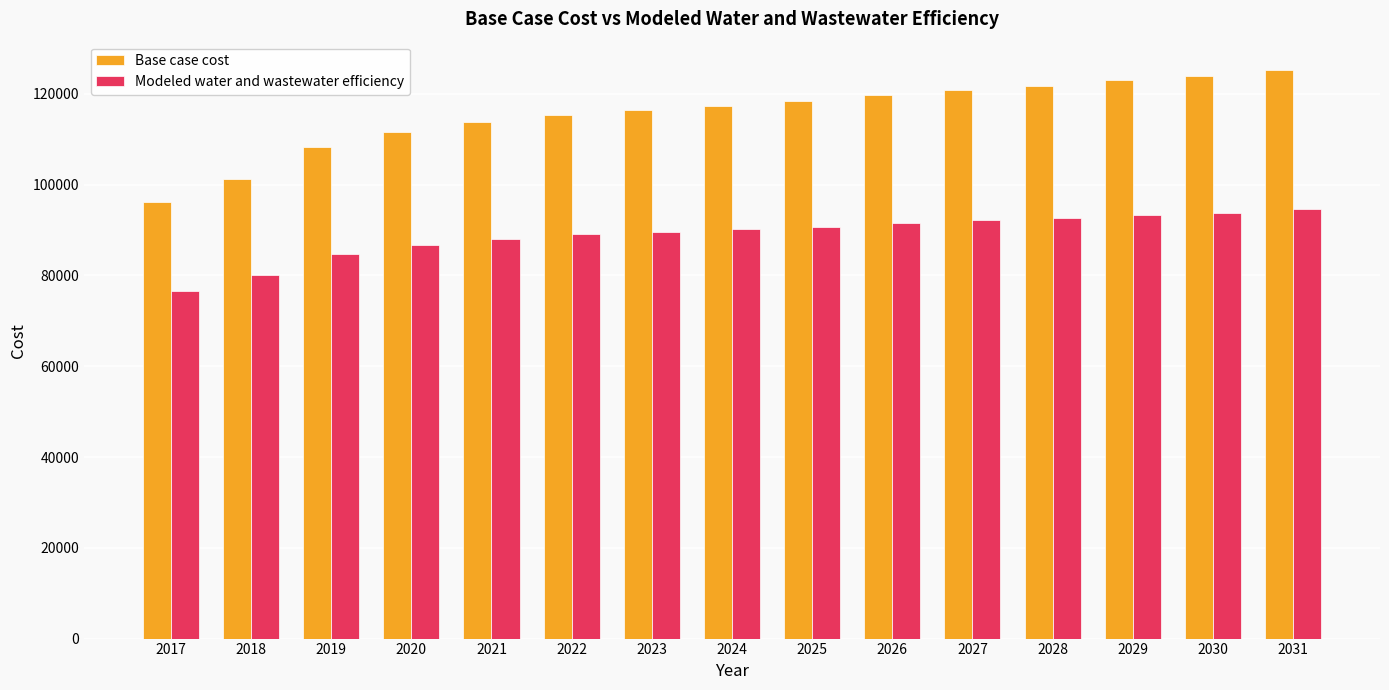

The Modeled water and wastewater efficiency series shows 43691.2 at 2017. True or false?

False